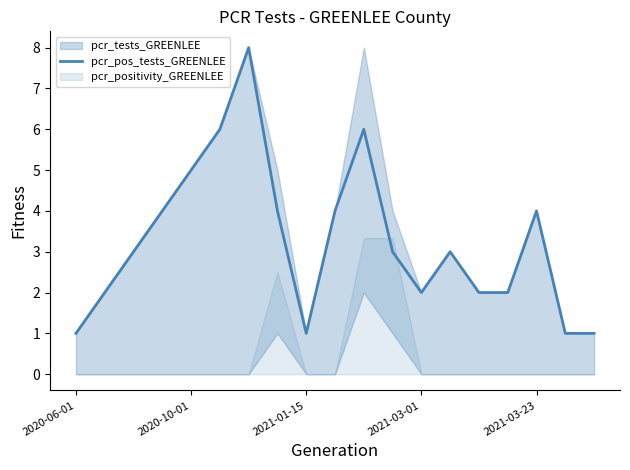

Does the chart display data point markers on the line(s)?

No